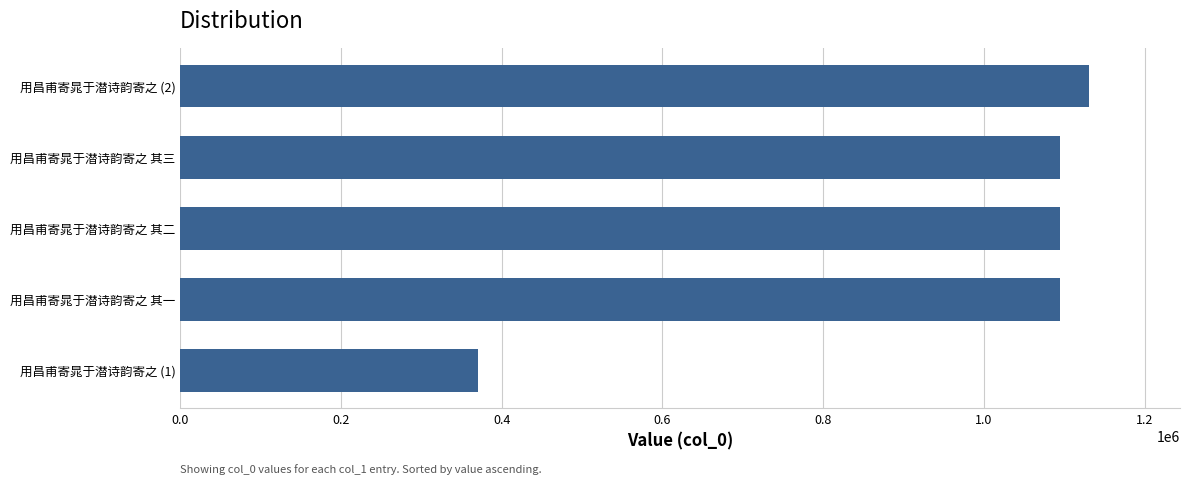

True or false: the data shows 1445366 at 用昌甫寄晁于潜诗韵寄之 其三.

False